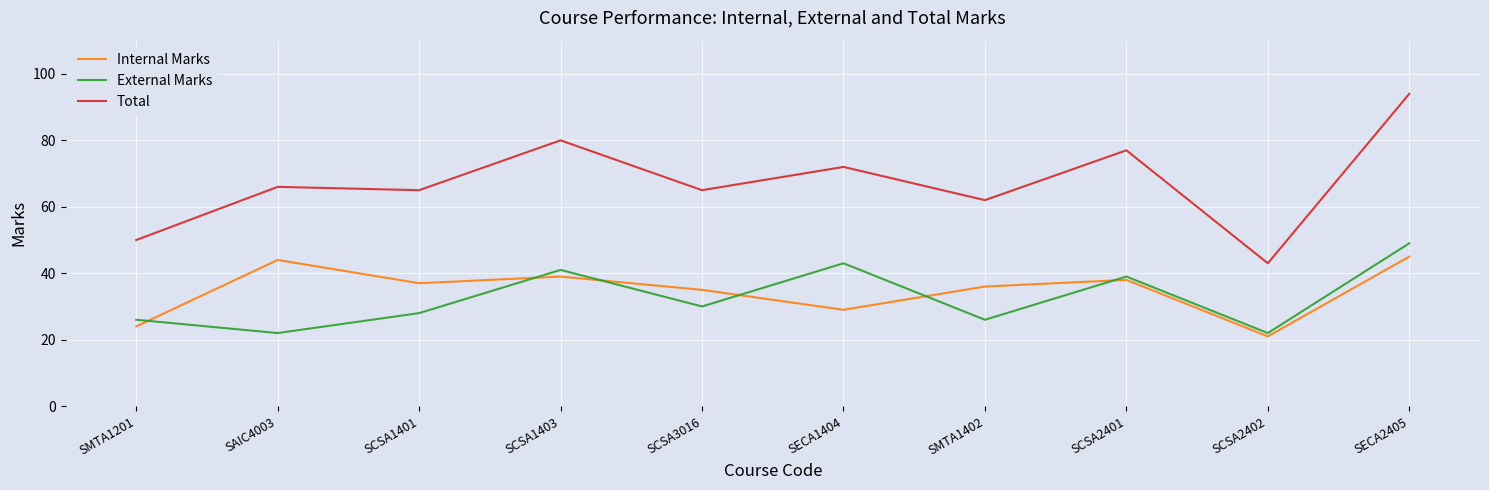

What are all the series names shown in the legend?

Internal Marks, External Marks, Total